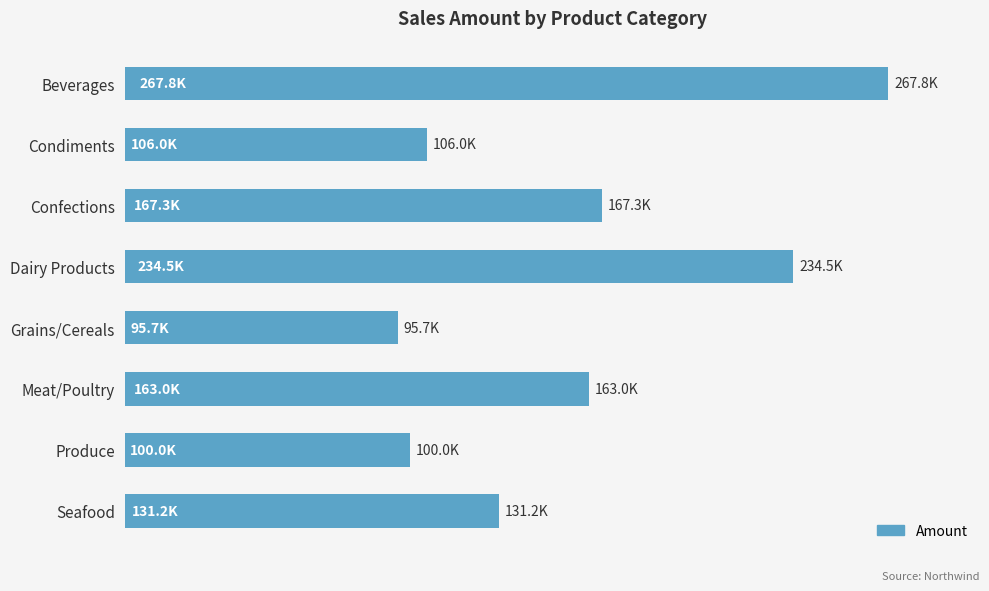

Are the bars horizontal?

Yes